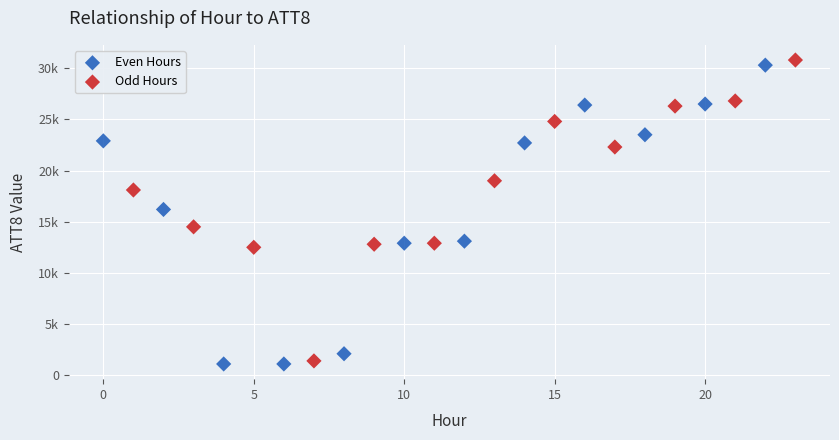

What are all the series names shown in the legend?

Even Hours, Odd Hours